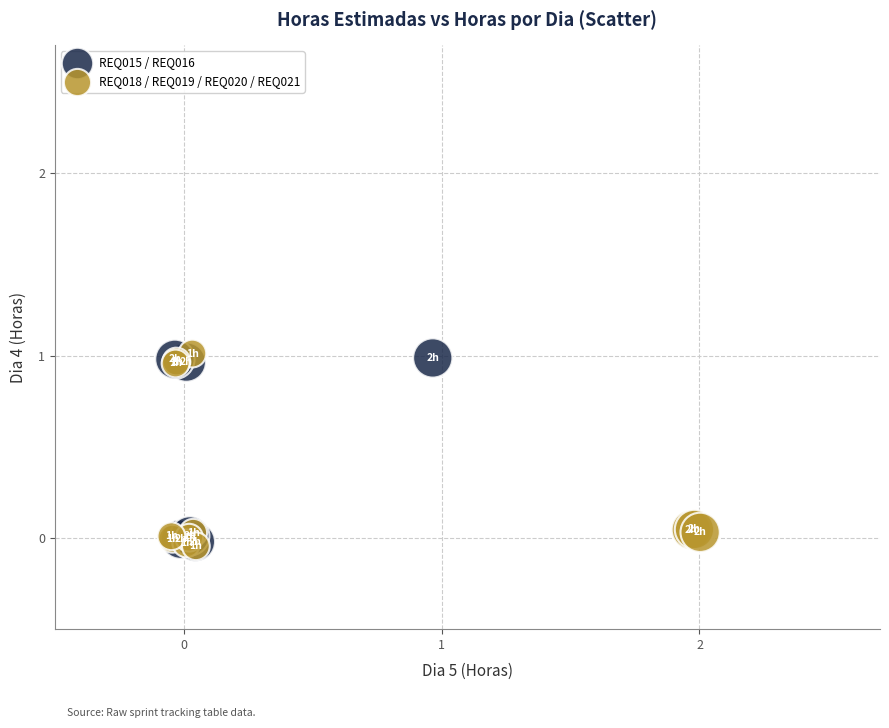

Which series has the largest Y range (max minus min)?

REQ018 / REQ019 / REQ020 / REQ021